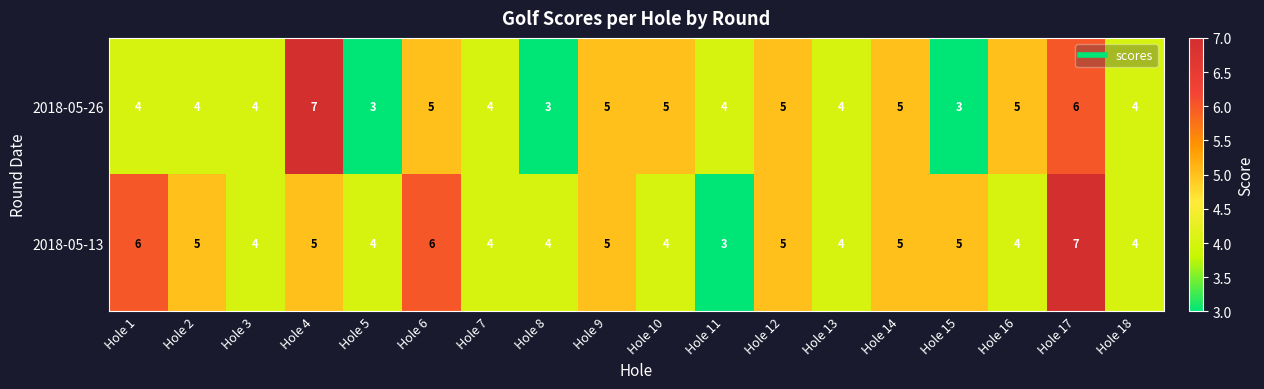

Rank the series by their average value, from lowest to highest.

2018-05-26, 2018-05-13